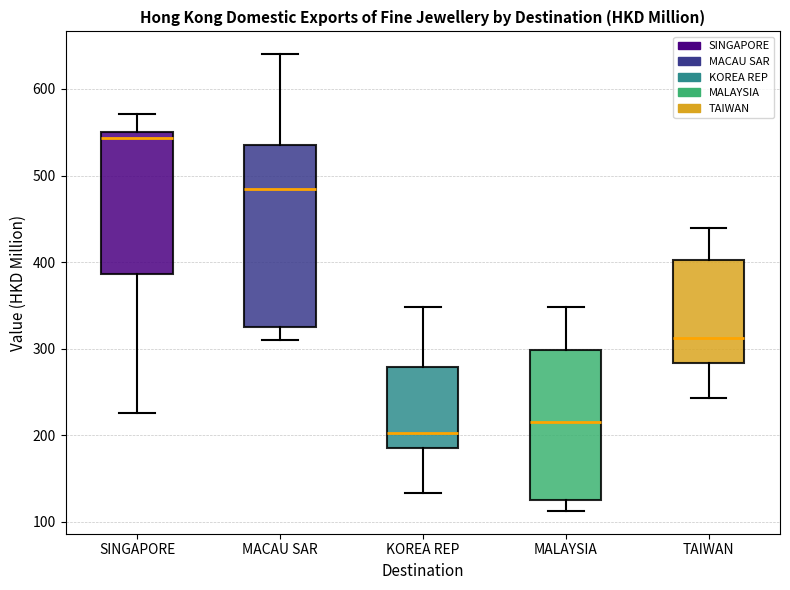

Where does the upper whisker of the box for SINGAPORE end on the y-axis? The values are not printed on the chart, so give them approximately, as read against the axis.

570